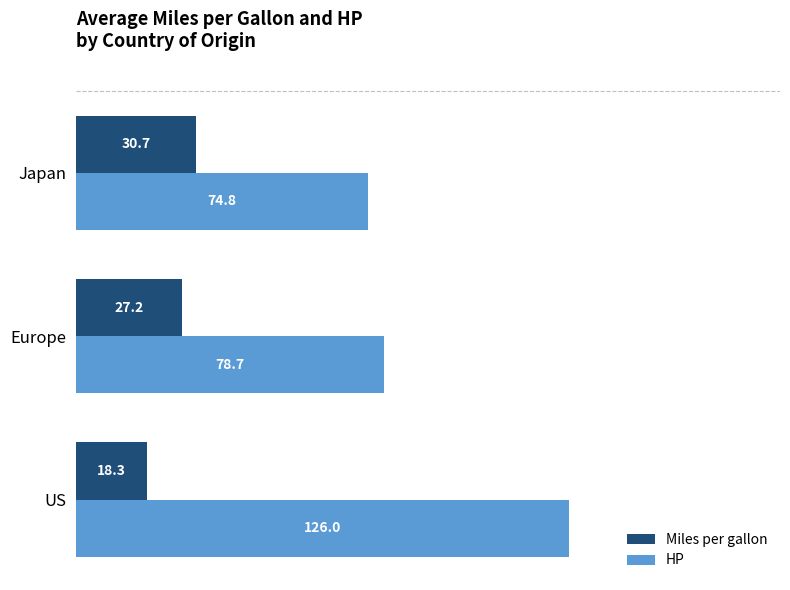

What is the total value across all series at US?

144.3